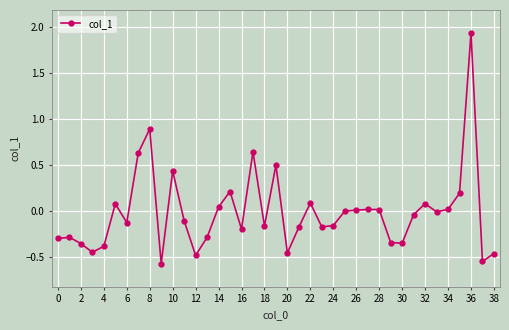

What is the difference between the maximum and minimum values?

2.5